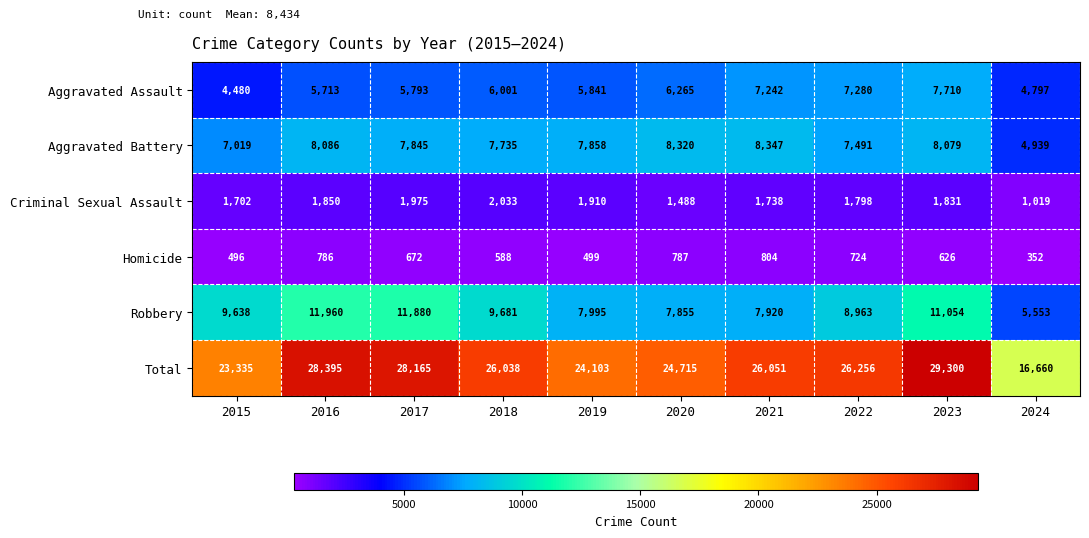

How many distinct data groups are displayed?

6